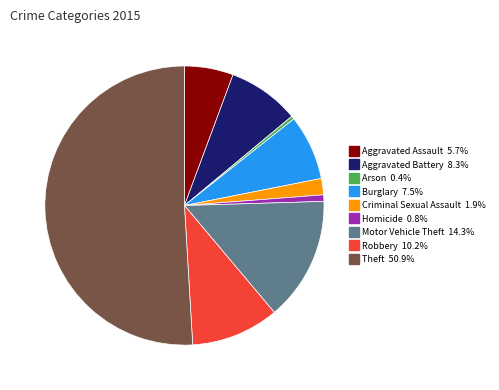

What is the ratio of the value at Robbery to the value at Aggravated Assault?

1.8